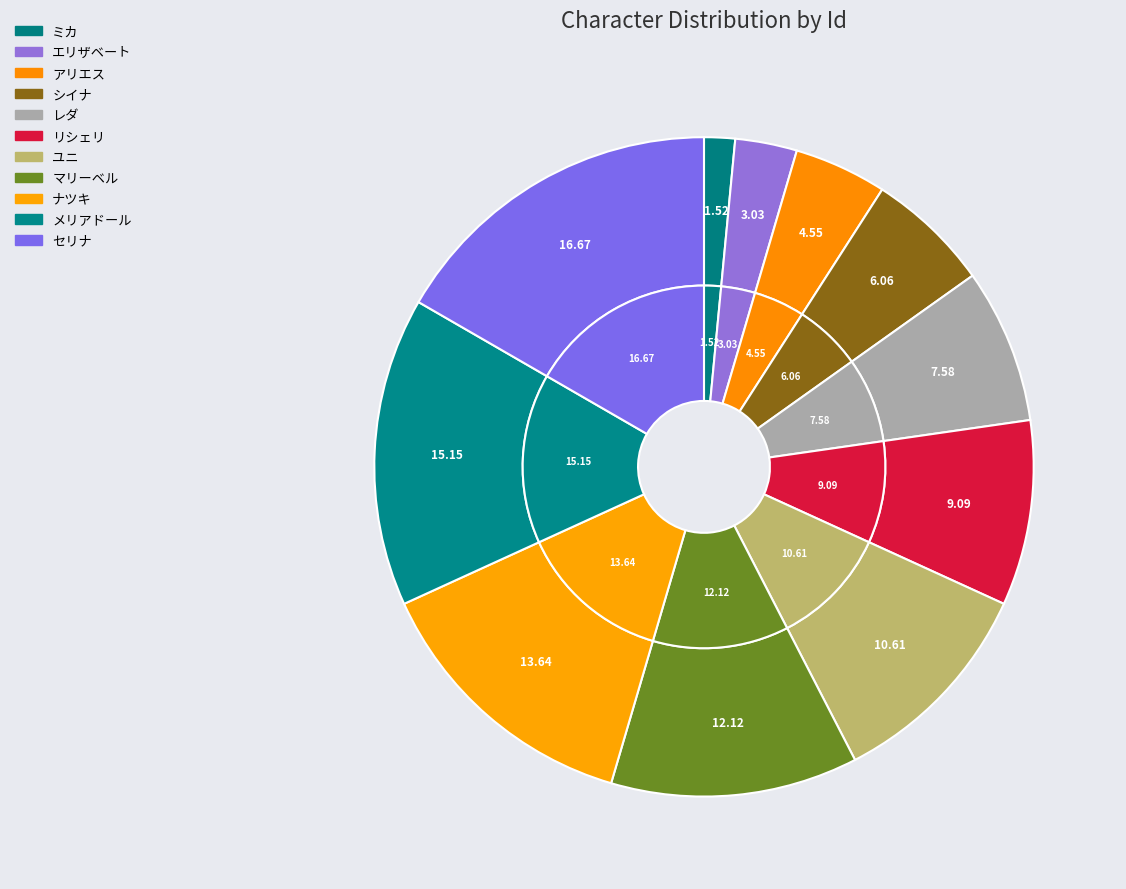

What portion of the pie excludes ナツキ?

86.4%